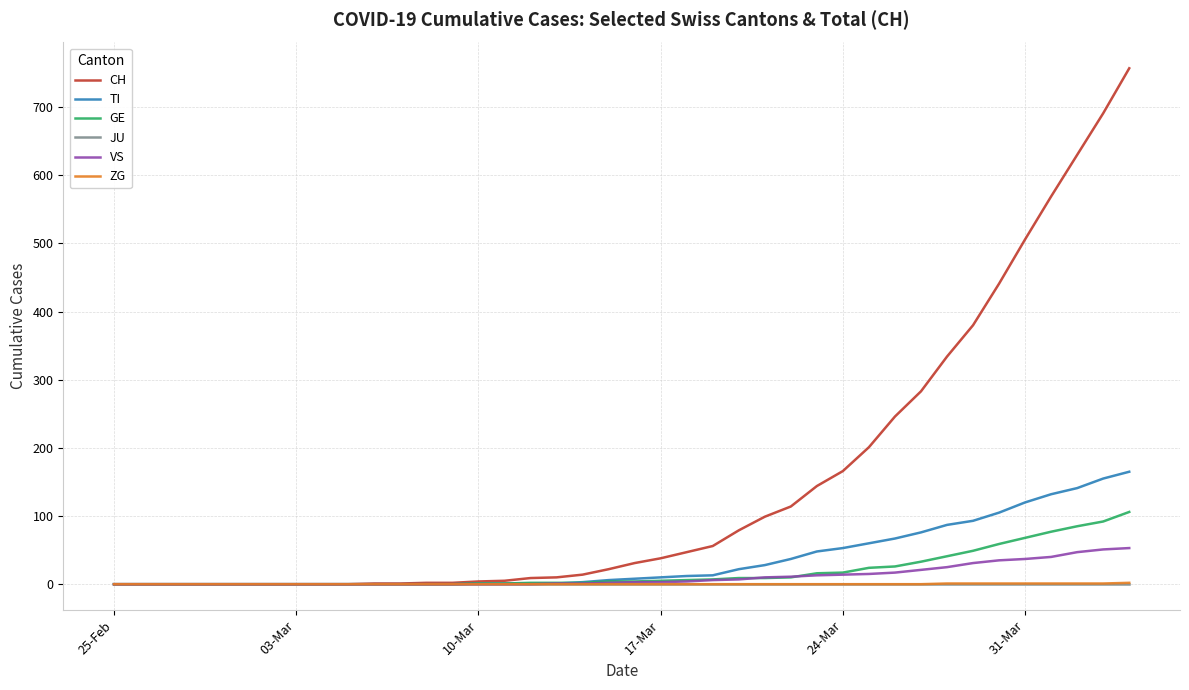

What is the maximum value shown in the chart?

757